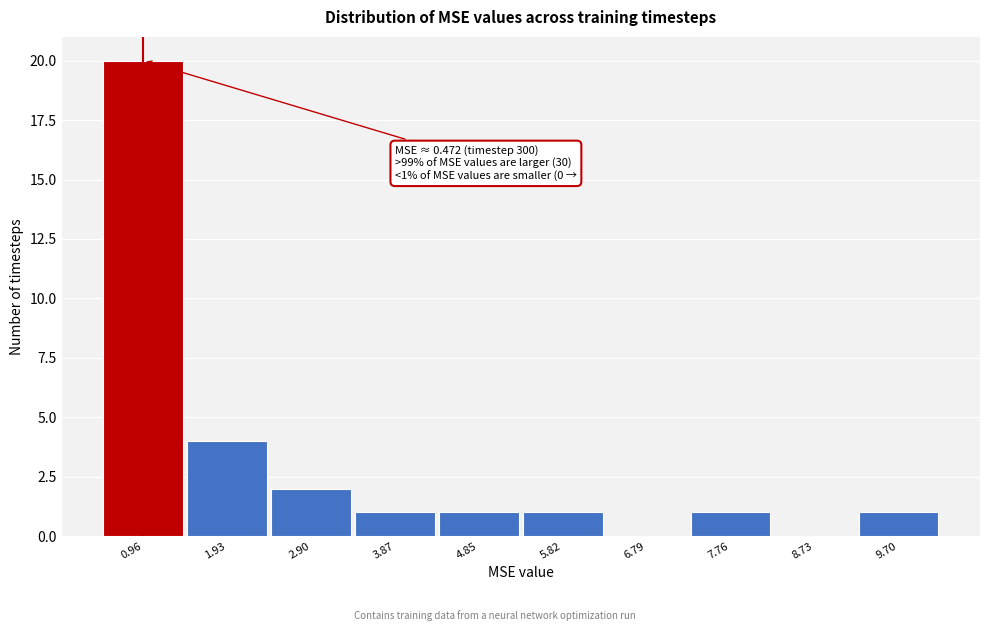

Over which range of the x-axis is the bar tallest?

0.5 to 1.4